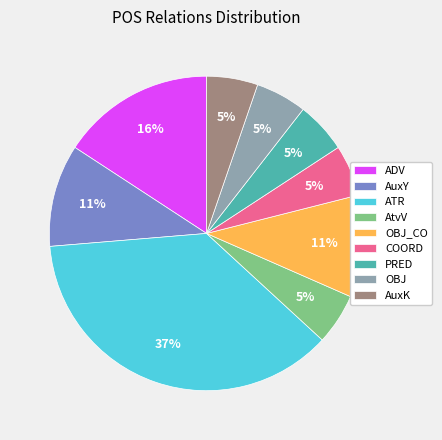

Count the number of slices in the pie.

9